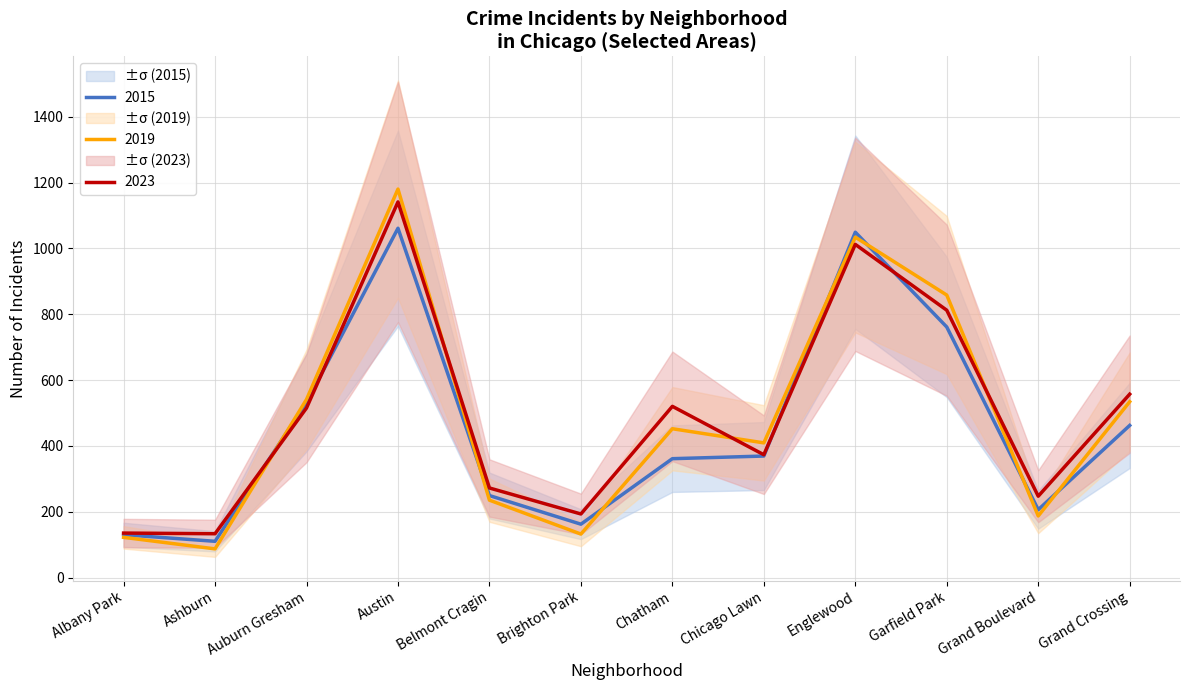

True or false: 2023 has a value of 223 at Albany Park.

False